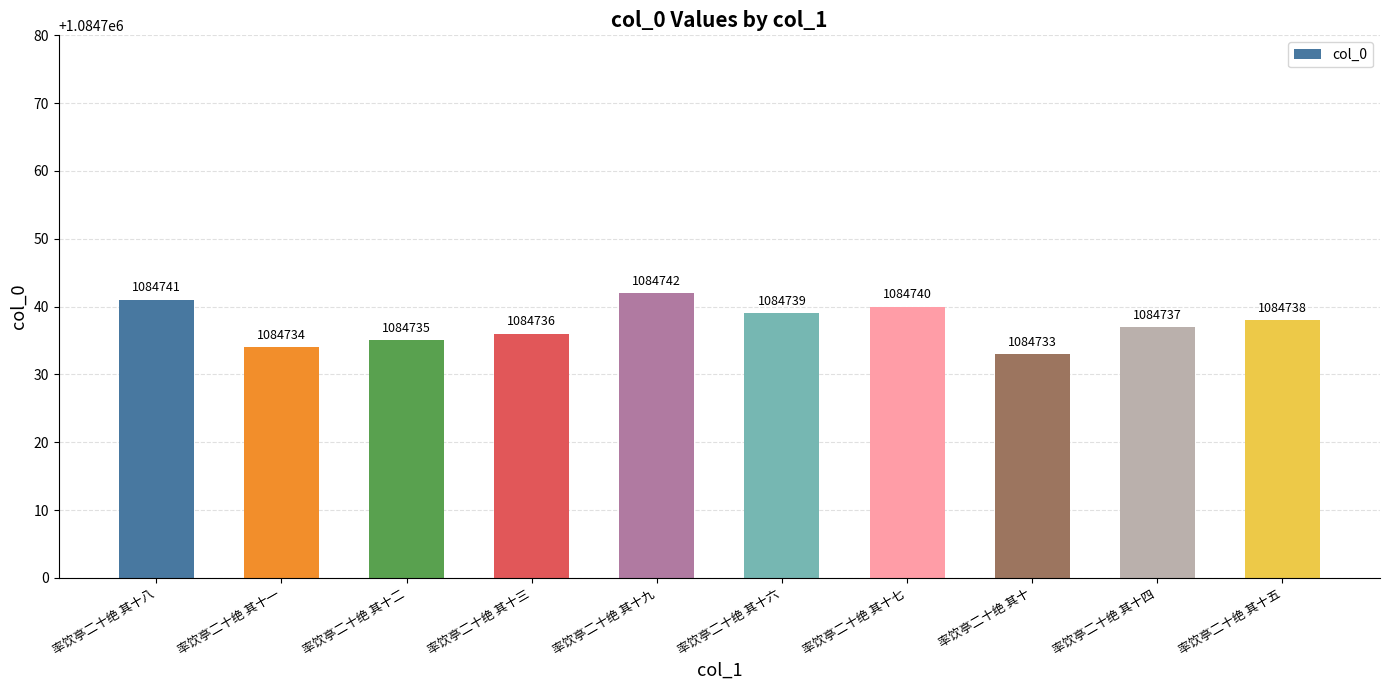

What is the greatest value displayed?

1084742